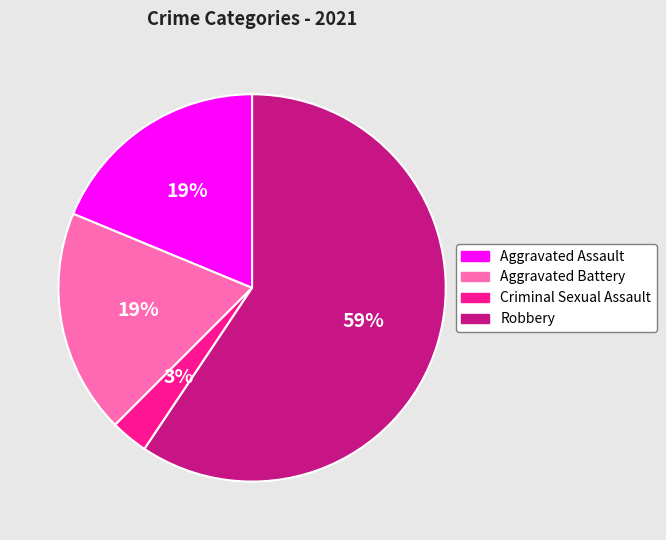

To the nearest percent, what is the difference between the Criminal Sexual Assault and Aggravated Battery slice percentages?

16%